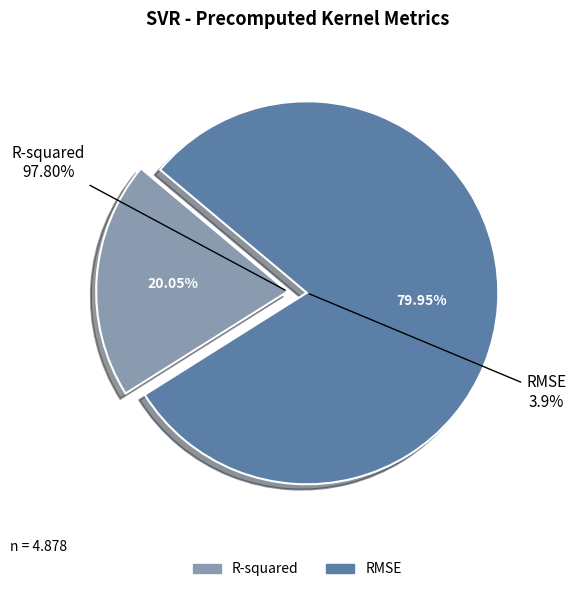

Combined, what portion of the pie is R-squared and RMSE?

100.0%